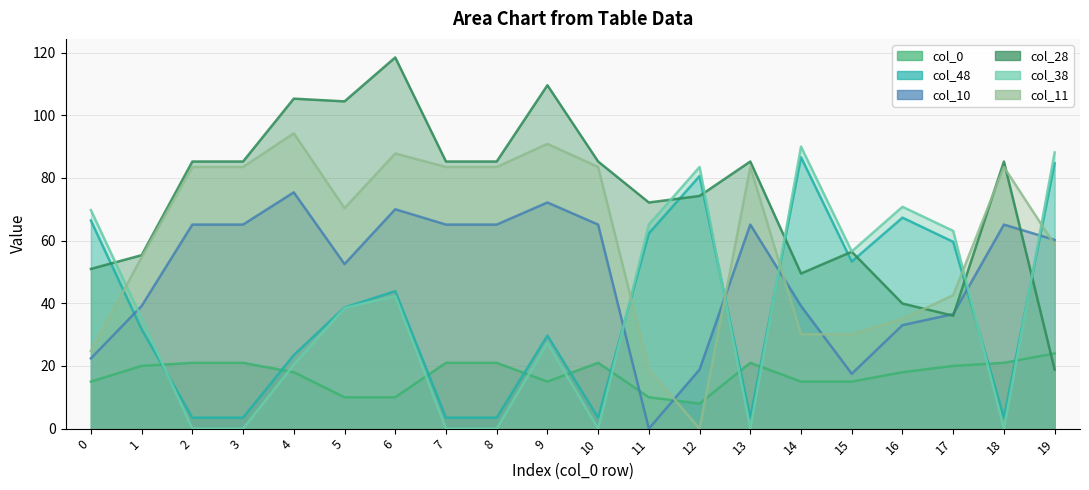

What is the value of the col_0 point at the 6th from the left?

10.0